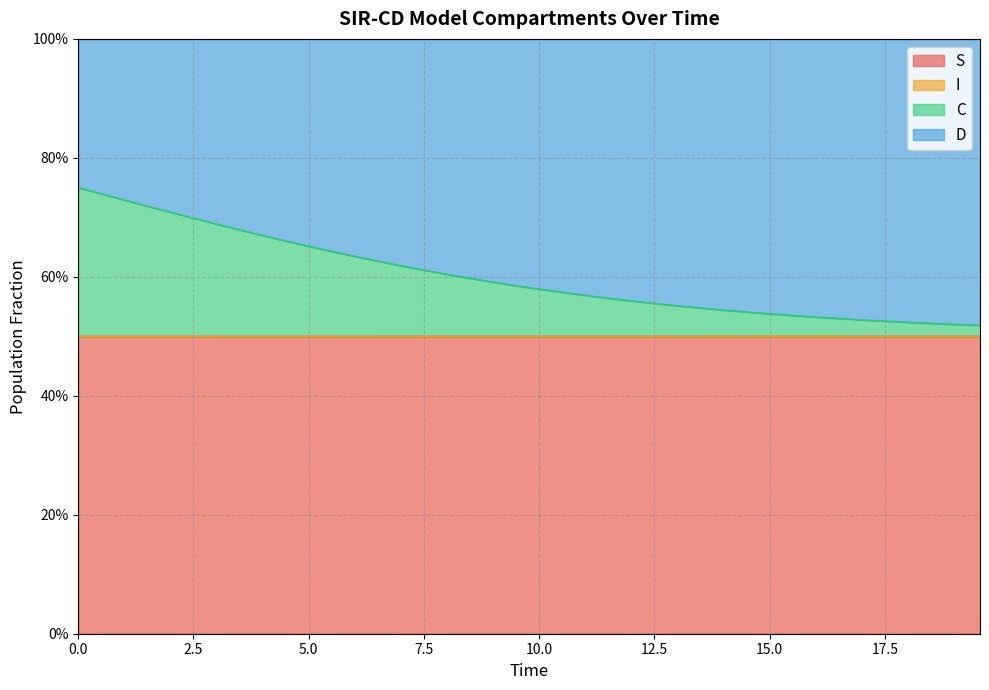

True or false: S has more than 0 interior local peaks.

False